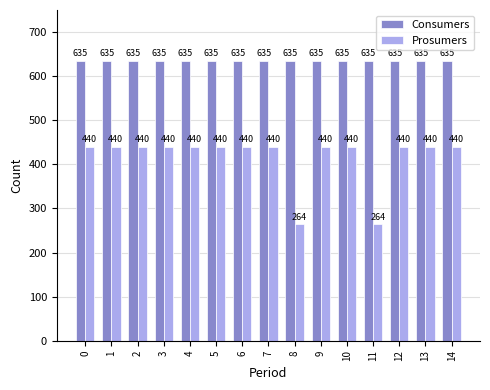

What is the value of the Consumers bar at the 8th from the left?

635